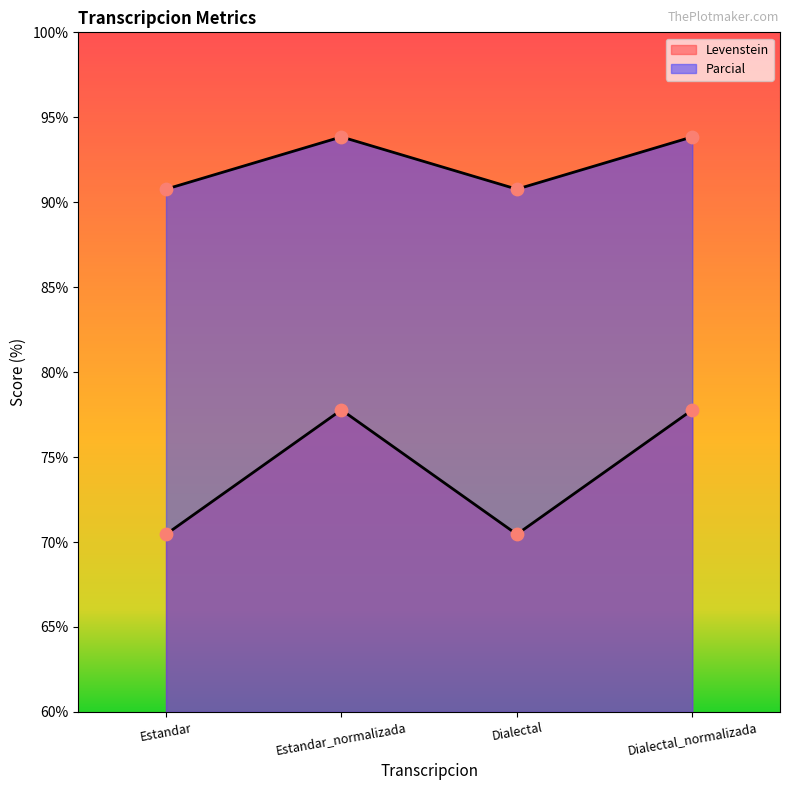

At how many categories does at least one series exceed 84?

4